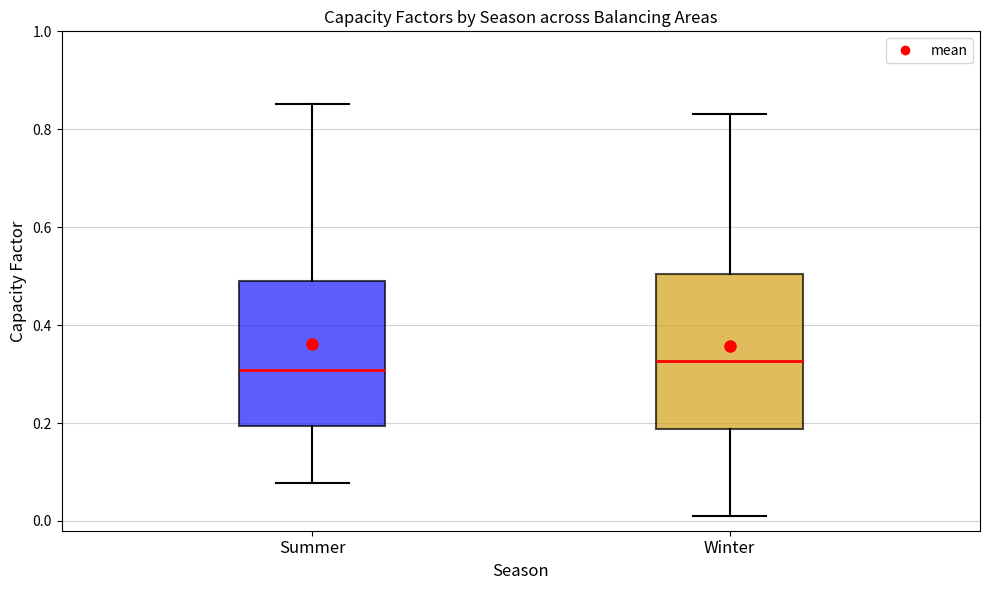

Reading left to right, read every box against the y-axis: the position of its median line, the range the box covers, and the ends of its whiskers. The values are not printed on the chart, so give them approximately, as read against the axis.

Summer: median 0.30, box 0.20 to 0.50, whiskers 0.08 to 0.86
Winter: median 0.32, box 0.18 to 0.50, whiskers 0.02 to 0.84